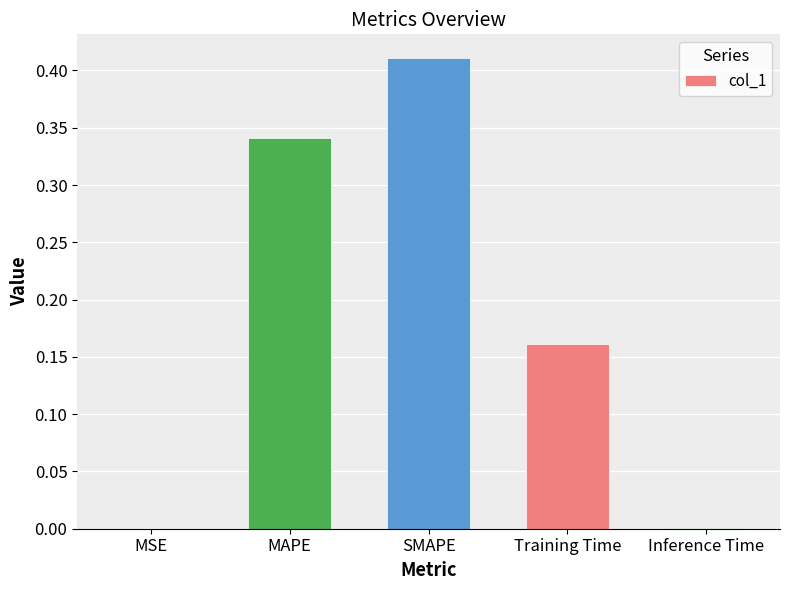

Which has a higher value, SMAPE or MAPE?

SMAPE